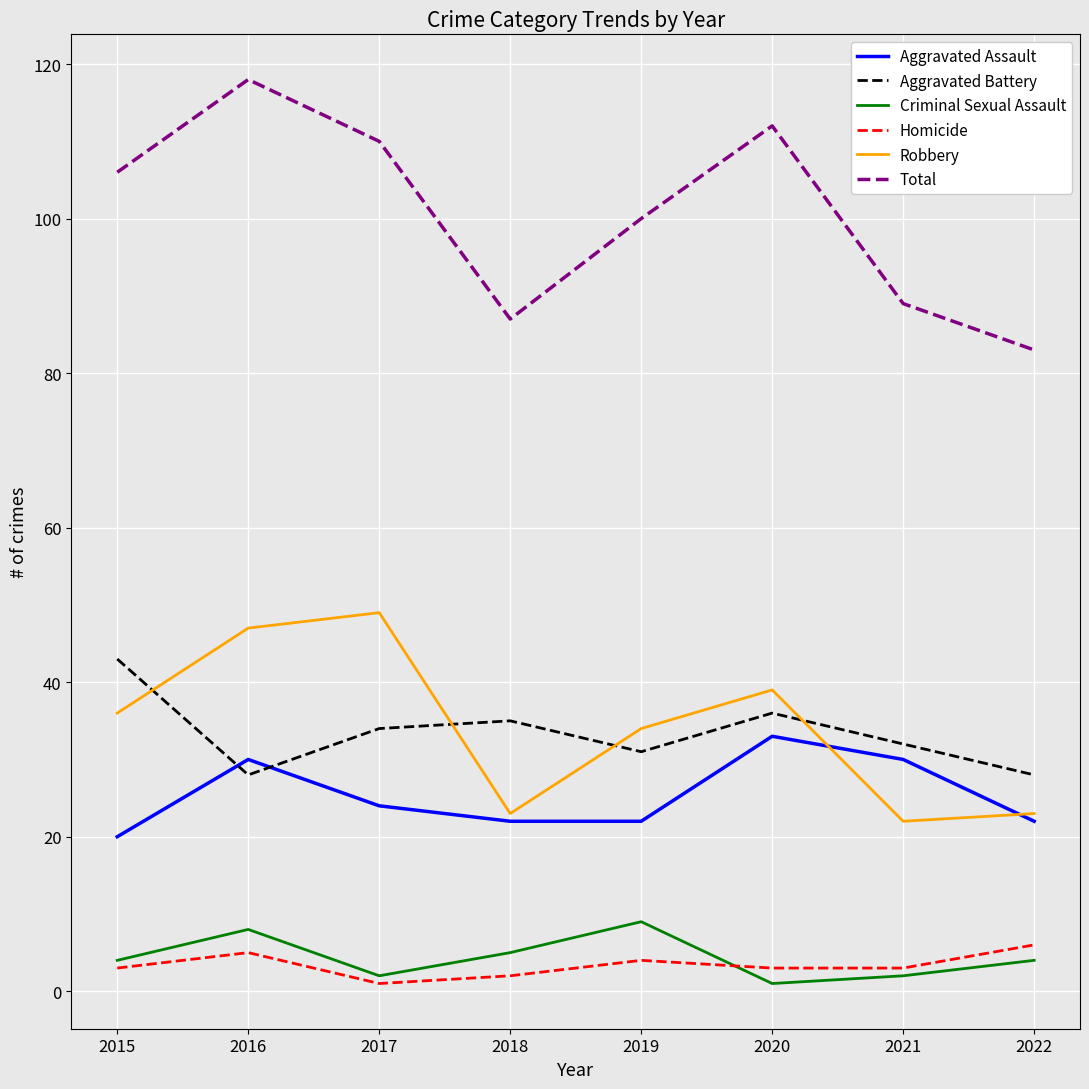

The Total series shows 118 at 2016. True or false?

True